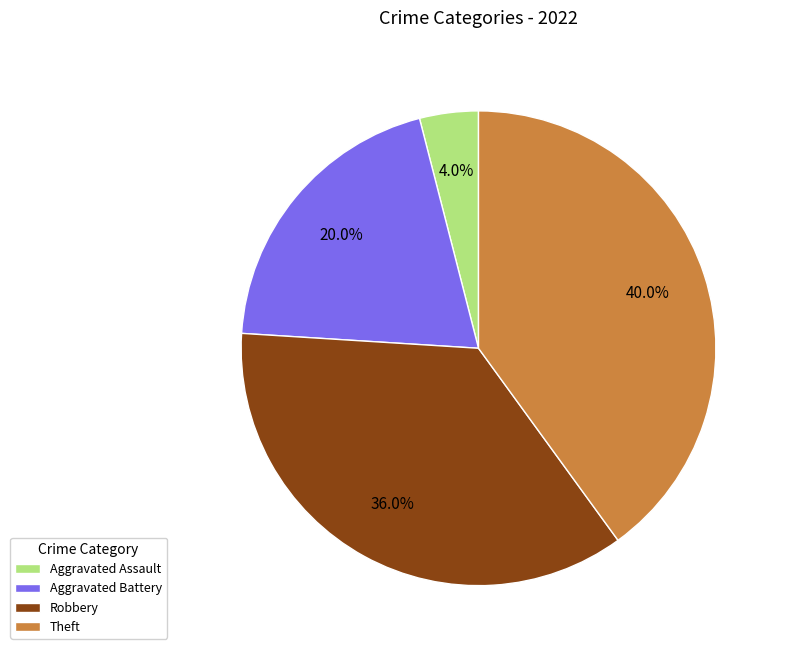

Combined, do Aggravated Battery and Theft account for over 50%?

Yes